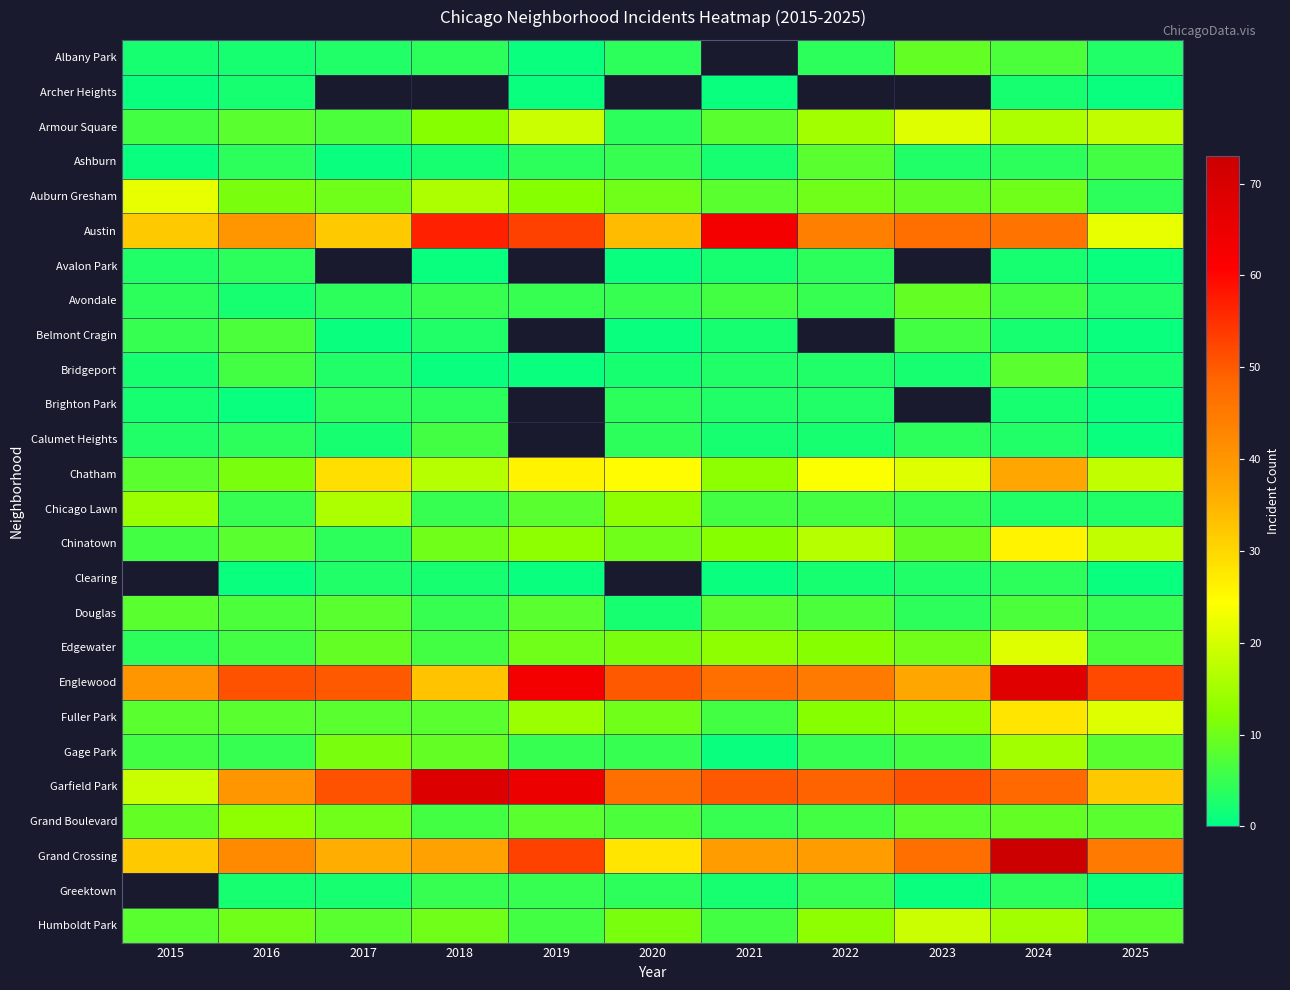

Which category has the lowest value across all series?

2019